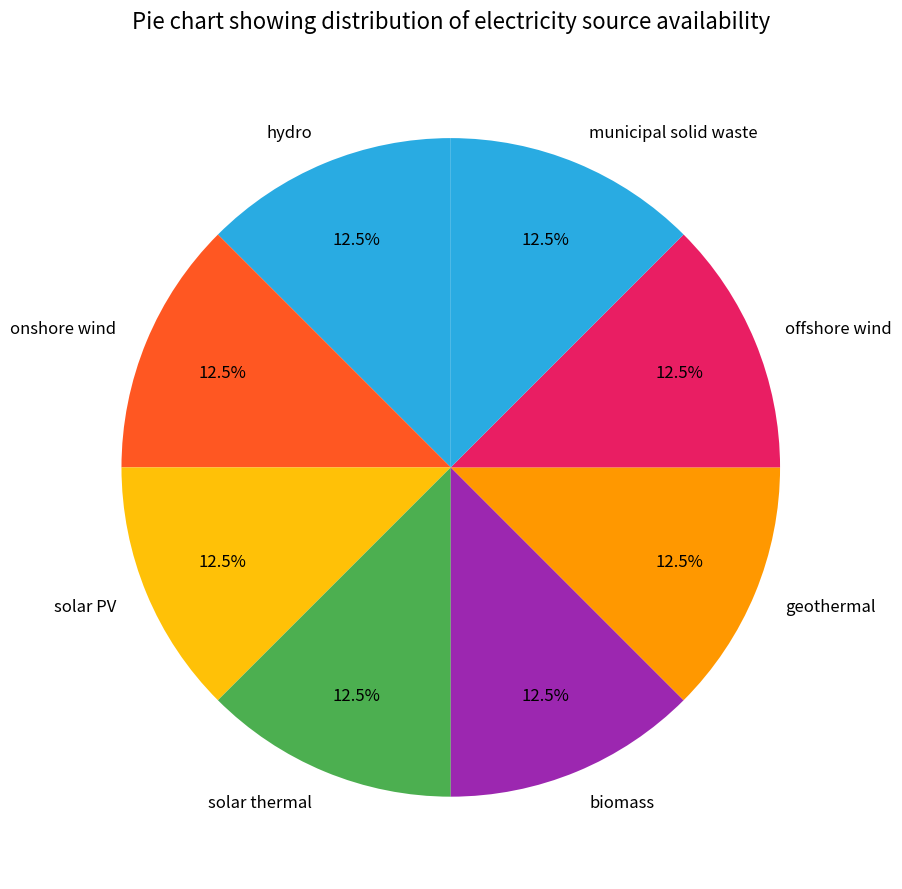

Is there any slice that represents more than half of the pie?

No